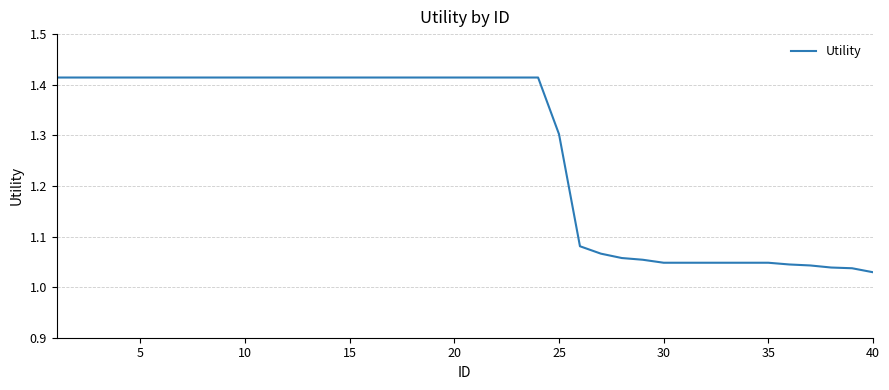

What is the difference between the maximum and minimum values?

0.4